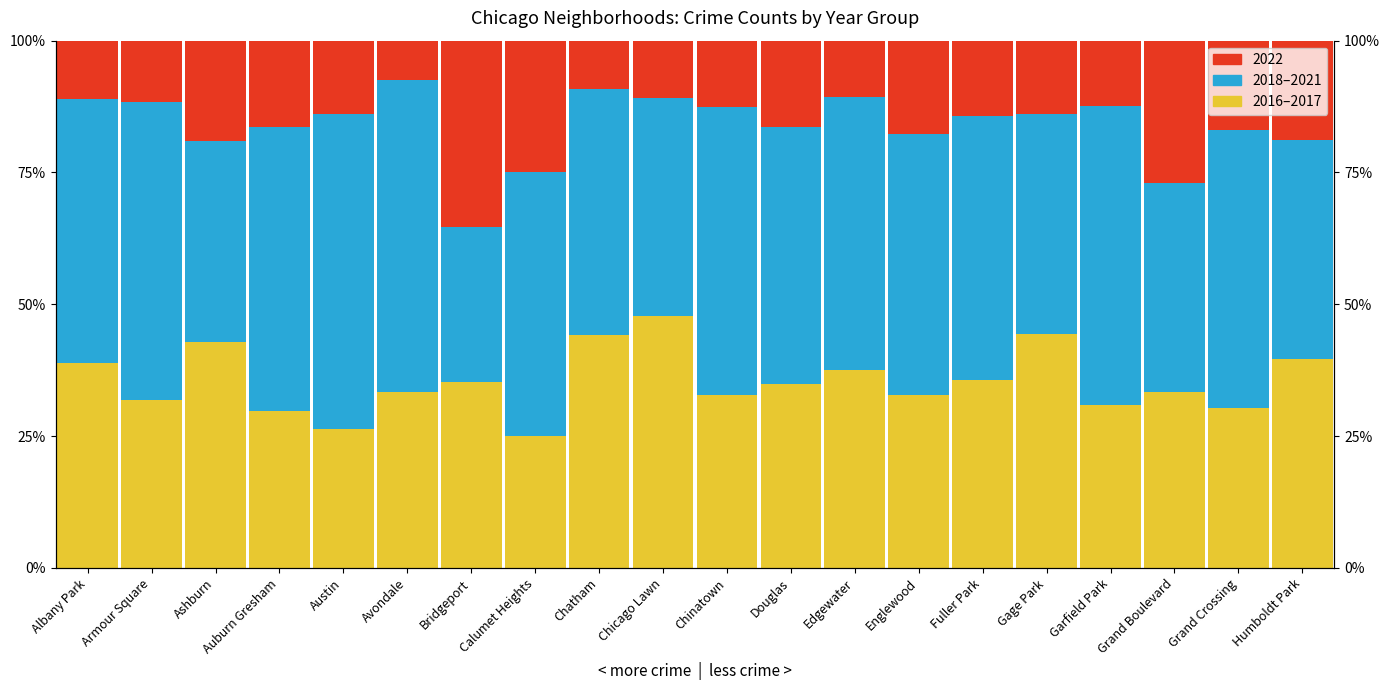

Which series has the largest range (max minus min)?

2018–2021